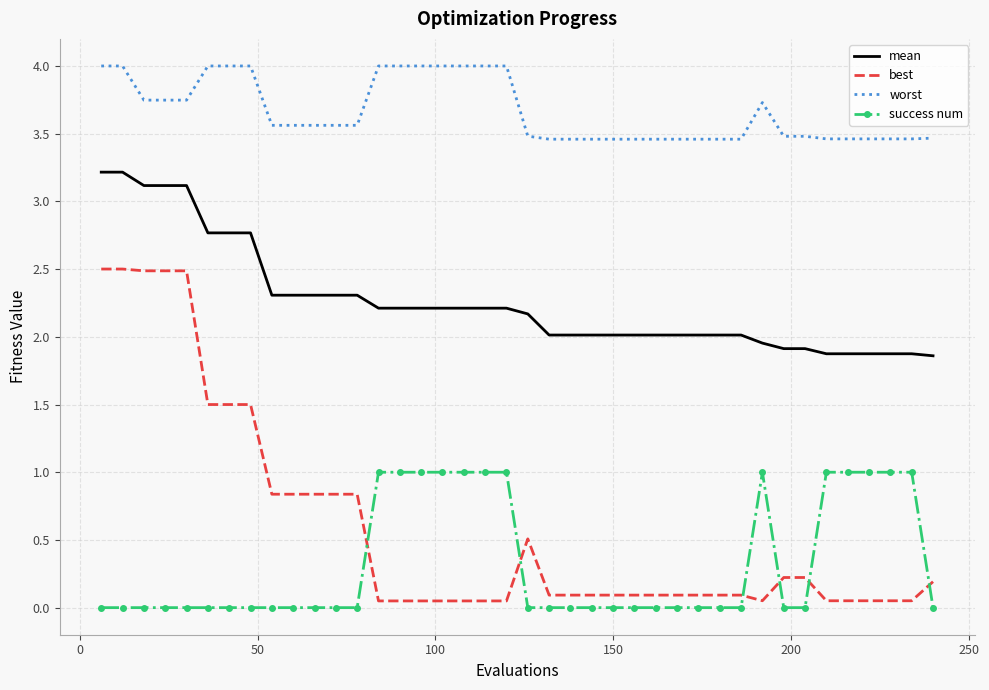

Which series has the largest total across all categories?

worst